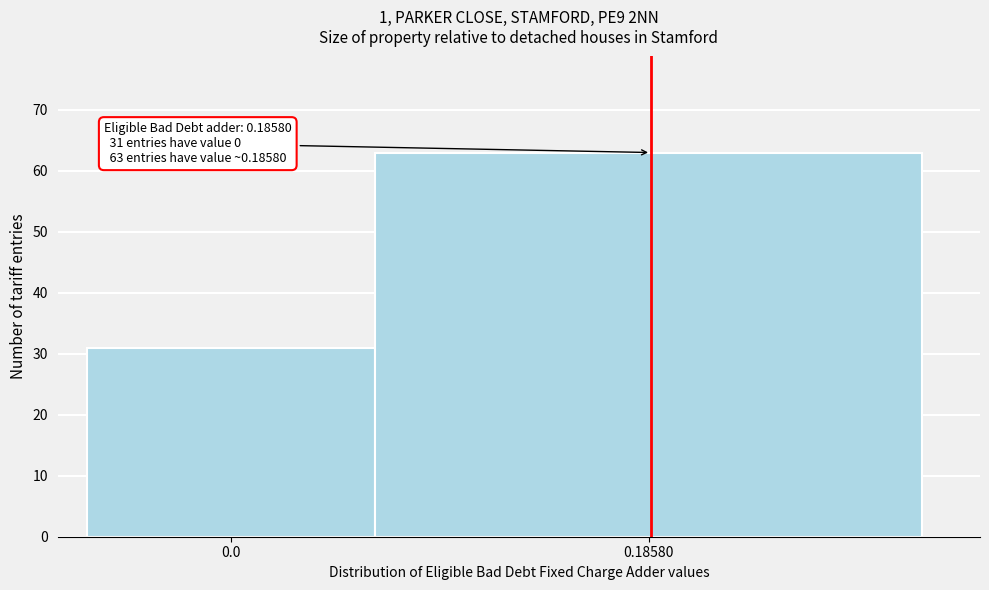

Reading right to left, extract all data points from this chart.

0.18580=63	0.0=31